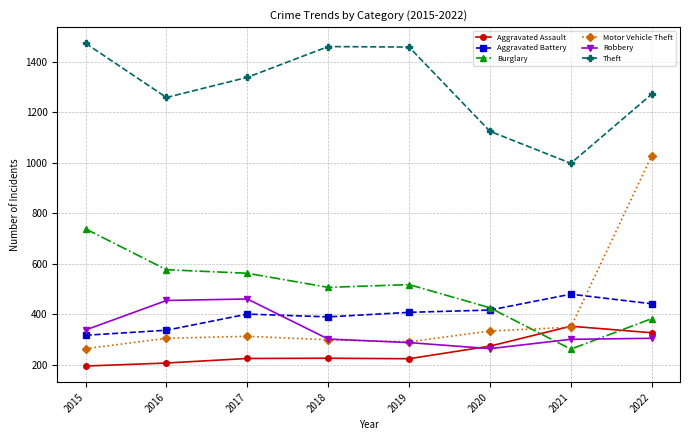

What is the difference between the highest and lowest values at 2017?

1115